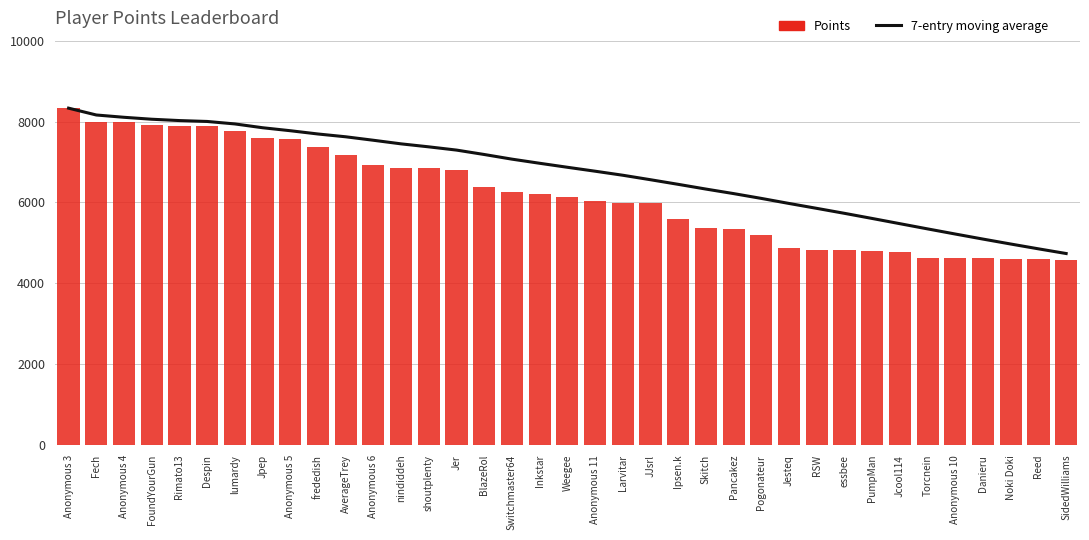

At which label does 7-entry moving average reach its minimum?

SidedWilliams